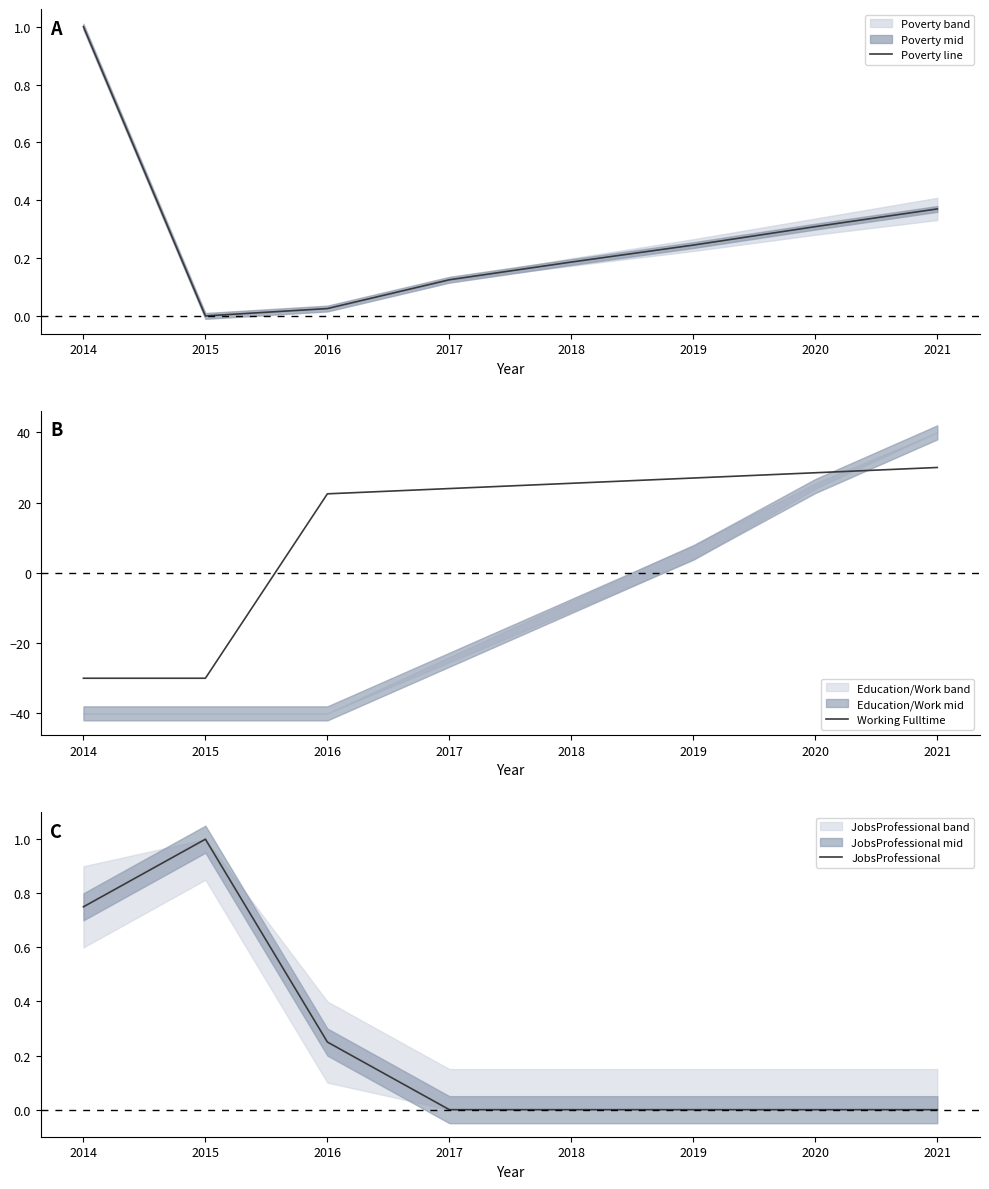

True or false: Working Fulltime and Poverty line cross at least once.

True